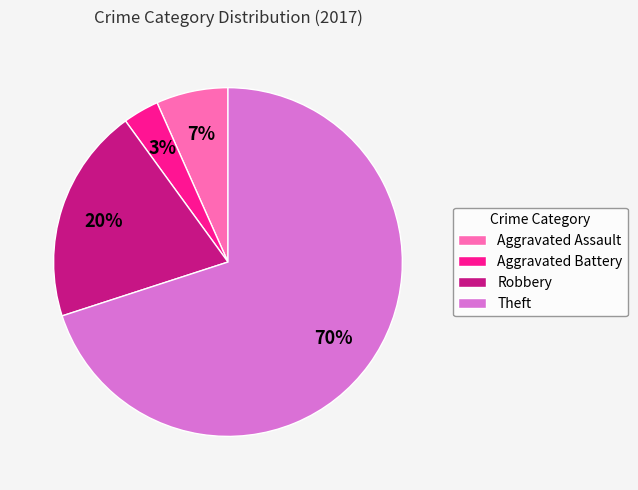

Combined, do Aggravated Battery and Aggravated Assault account for over 50%?

No